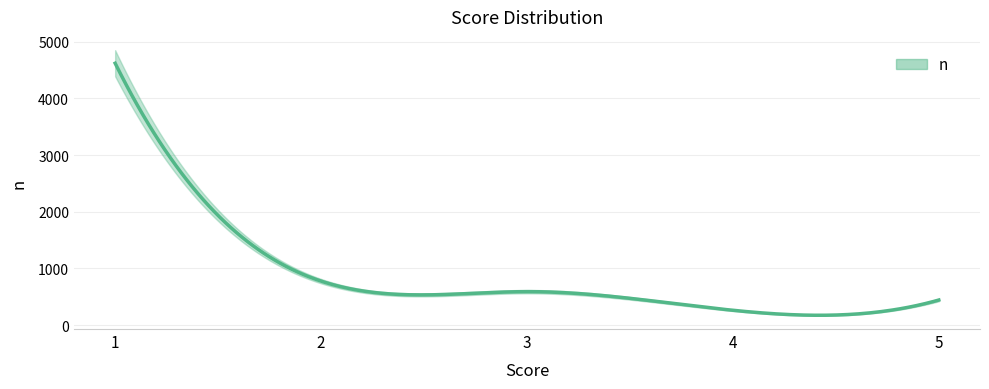

What is the greatest value displayed?

4622